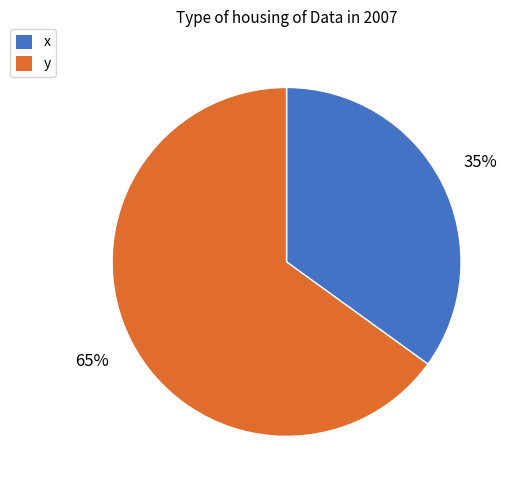

What is the largest slice in the pie chart?

y